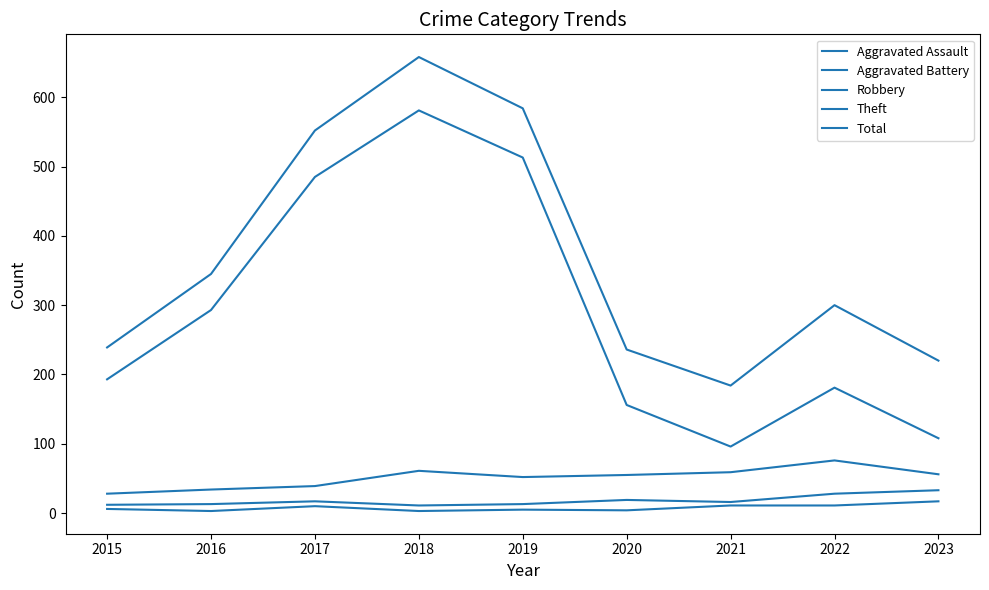

Is it true that Theft equals 108 at 2023?

True